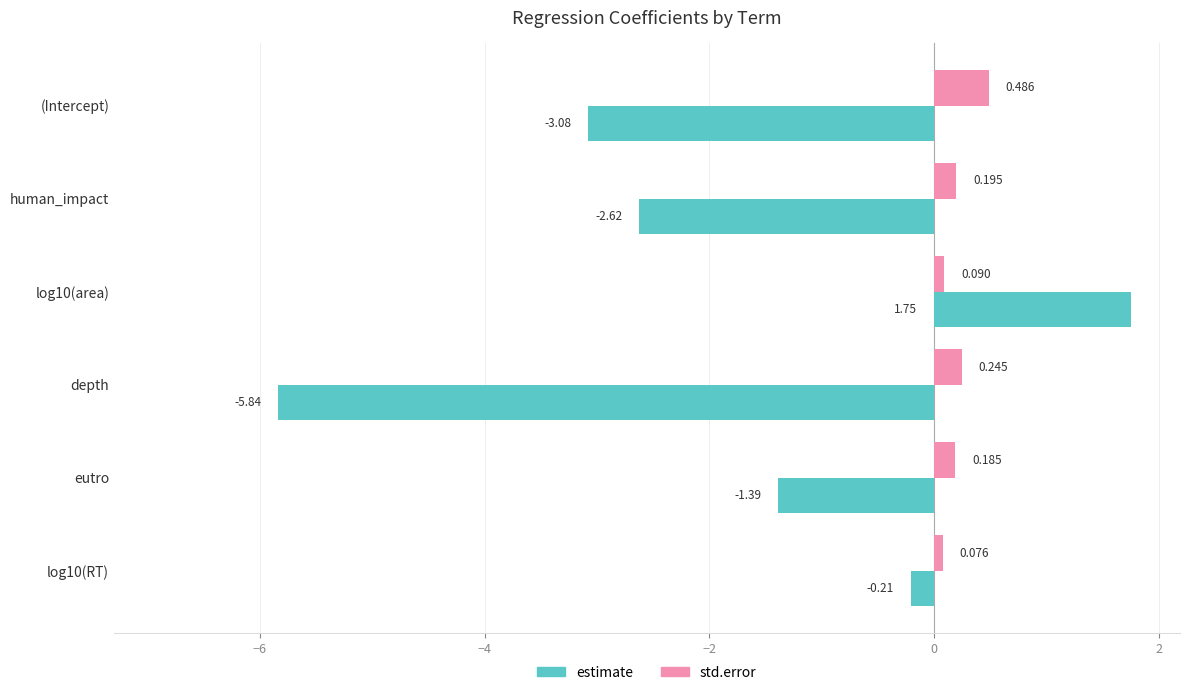

Which series has the largest total across all categories?

std.error